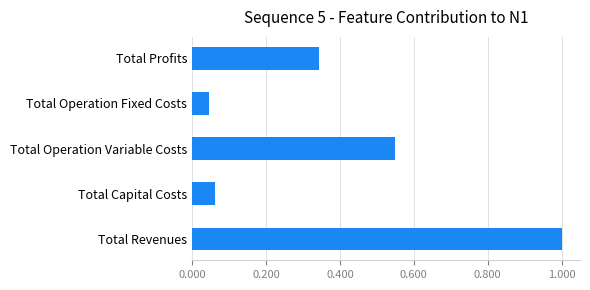

Does the chart contain any negative values?

No